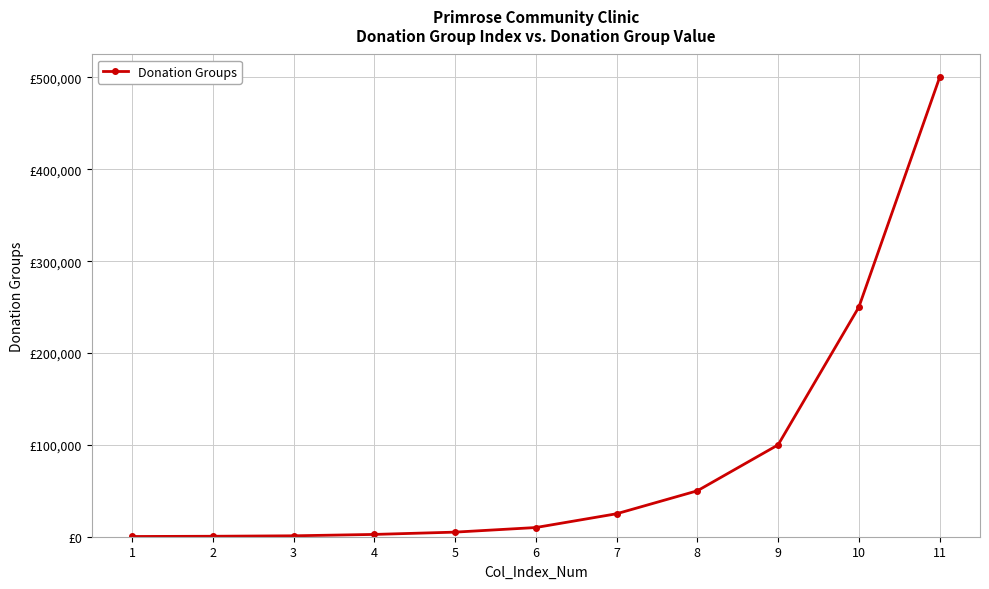

What is the sum of the values at 7 and 8?

75000